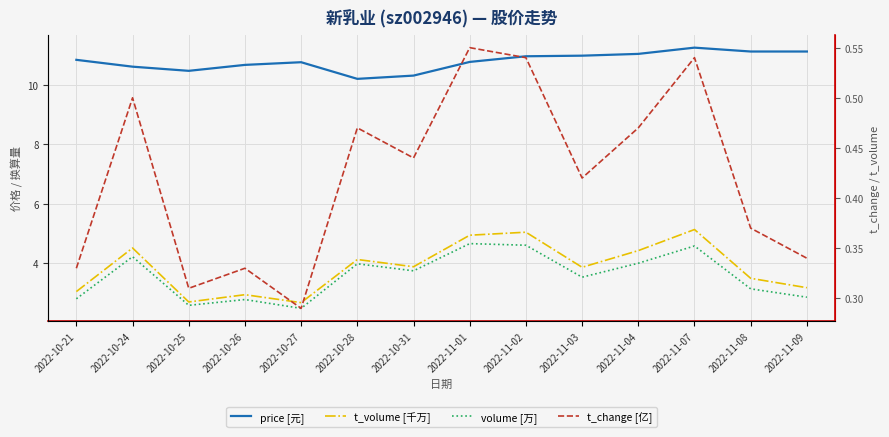

What are all the series names shown in the legend?

price [元], t_volume [千万], volume [万], t_change [亿]